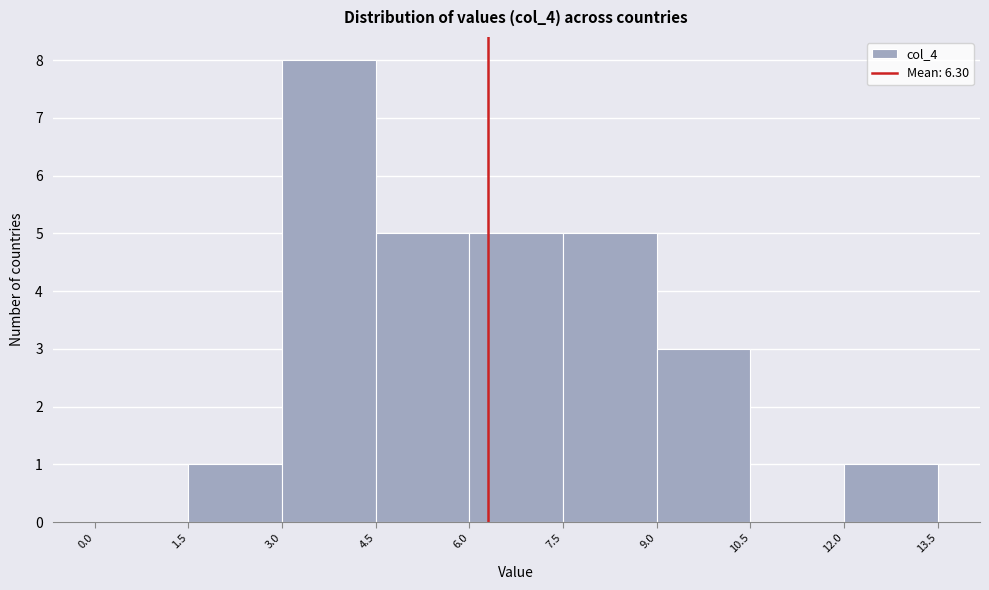

Which range on the x-axis has the tallest bar?

3.0 to 4.5